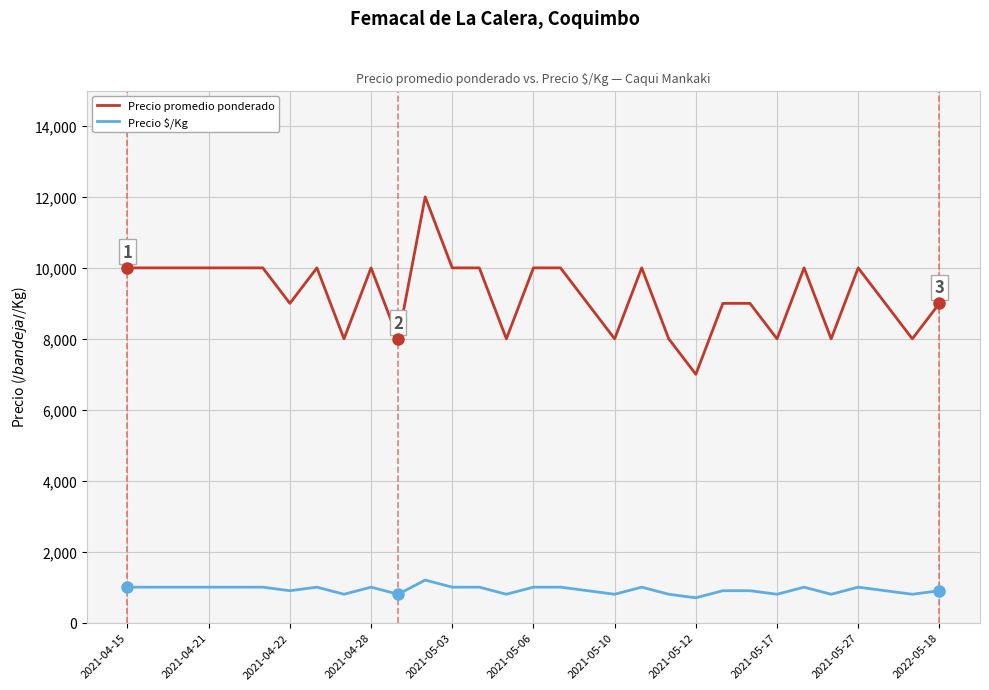

At how many categories does at least one series exceed 9726?

16